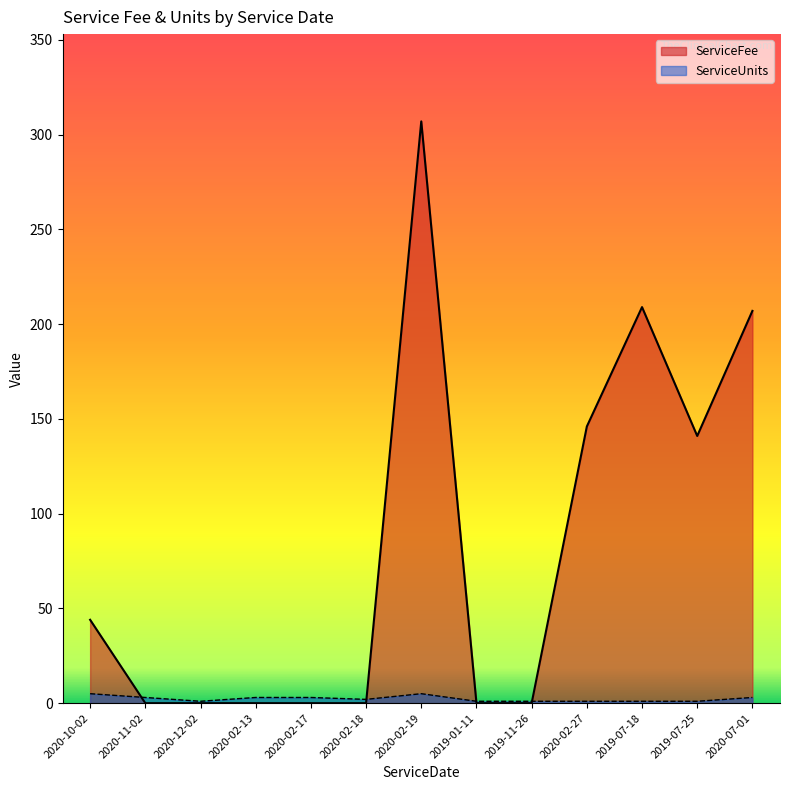

Which series has the largest range (max minus min)?

ServiceFee